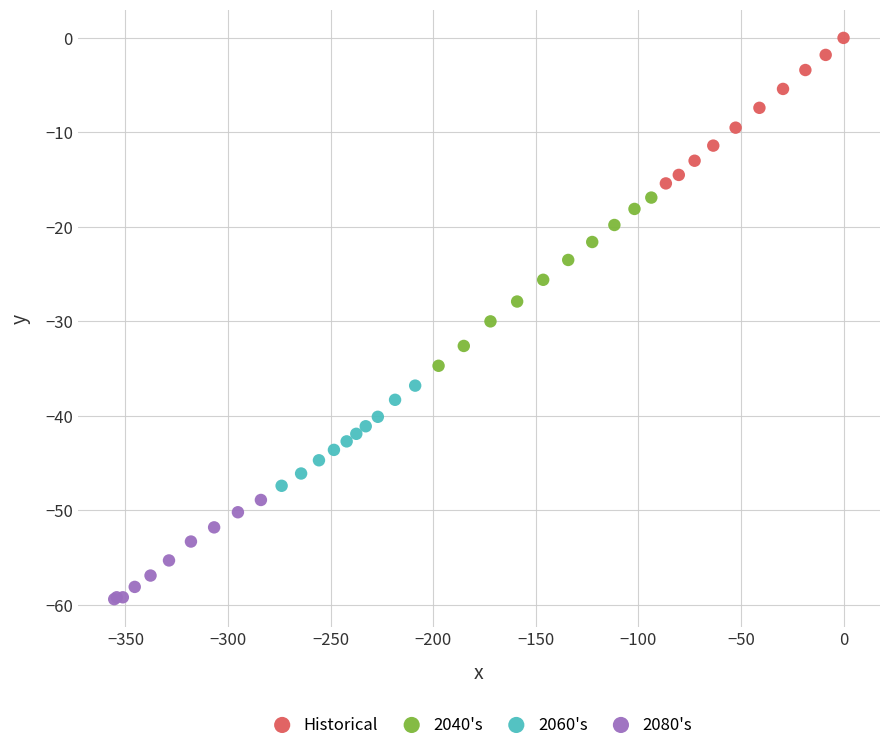

Which series reaches the minimum Y coordinate?

2080's